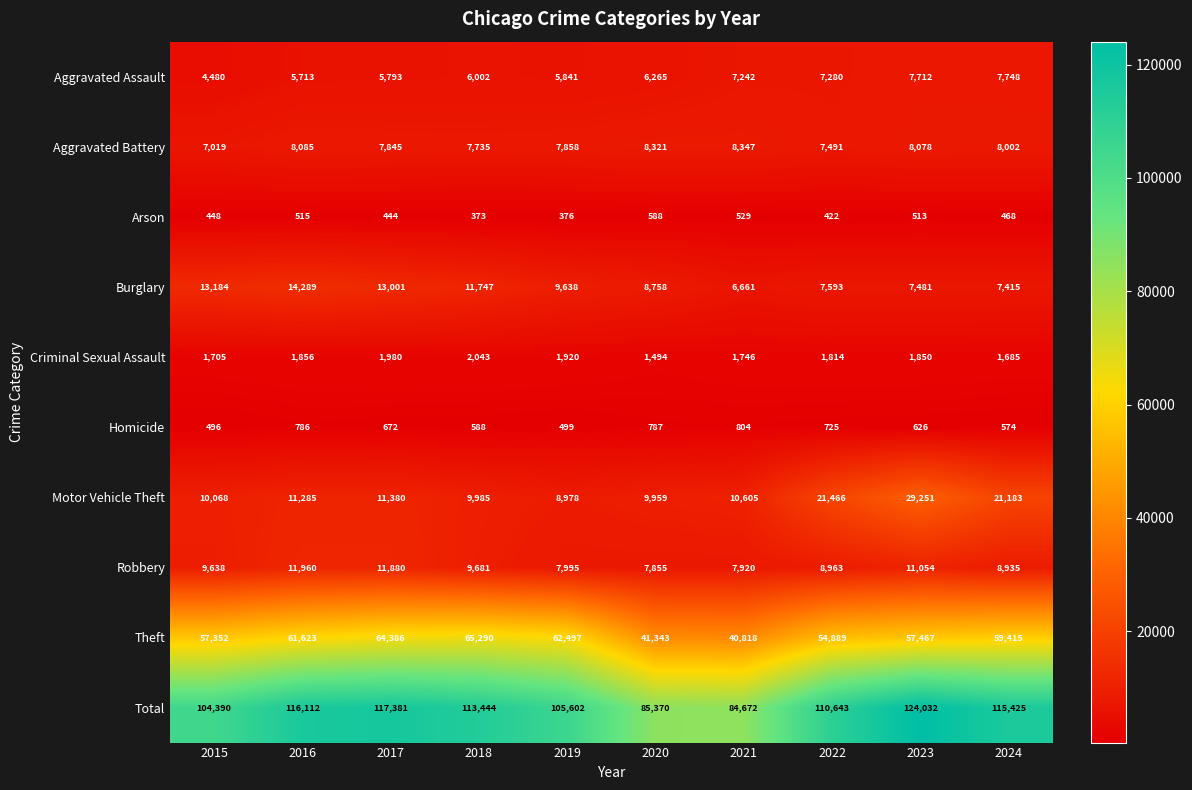

At 2016, list the series in order from largest to smallest.

Total, Theft, Burglary, Robbery, Motor Vehicle Theft, Aggravated Battery, Aggravated Assault, Criminal Sexual Assault, Homicide, Arson